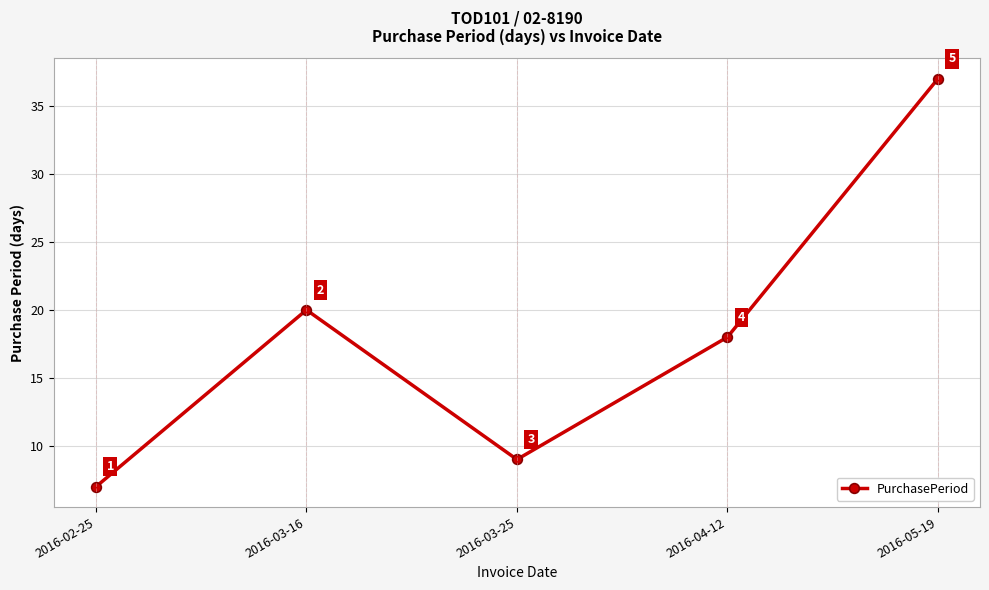

Rank the categories by value from lowest to highest.

2016-02-25, 2016-03-25, 2016-04-12, 2016-03-16, 2016-05-19